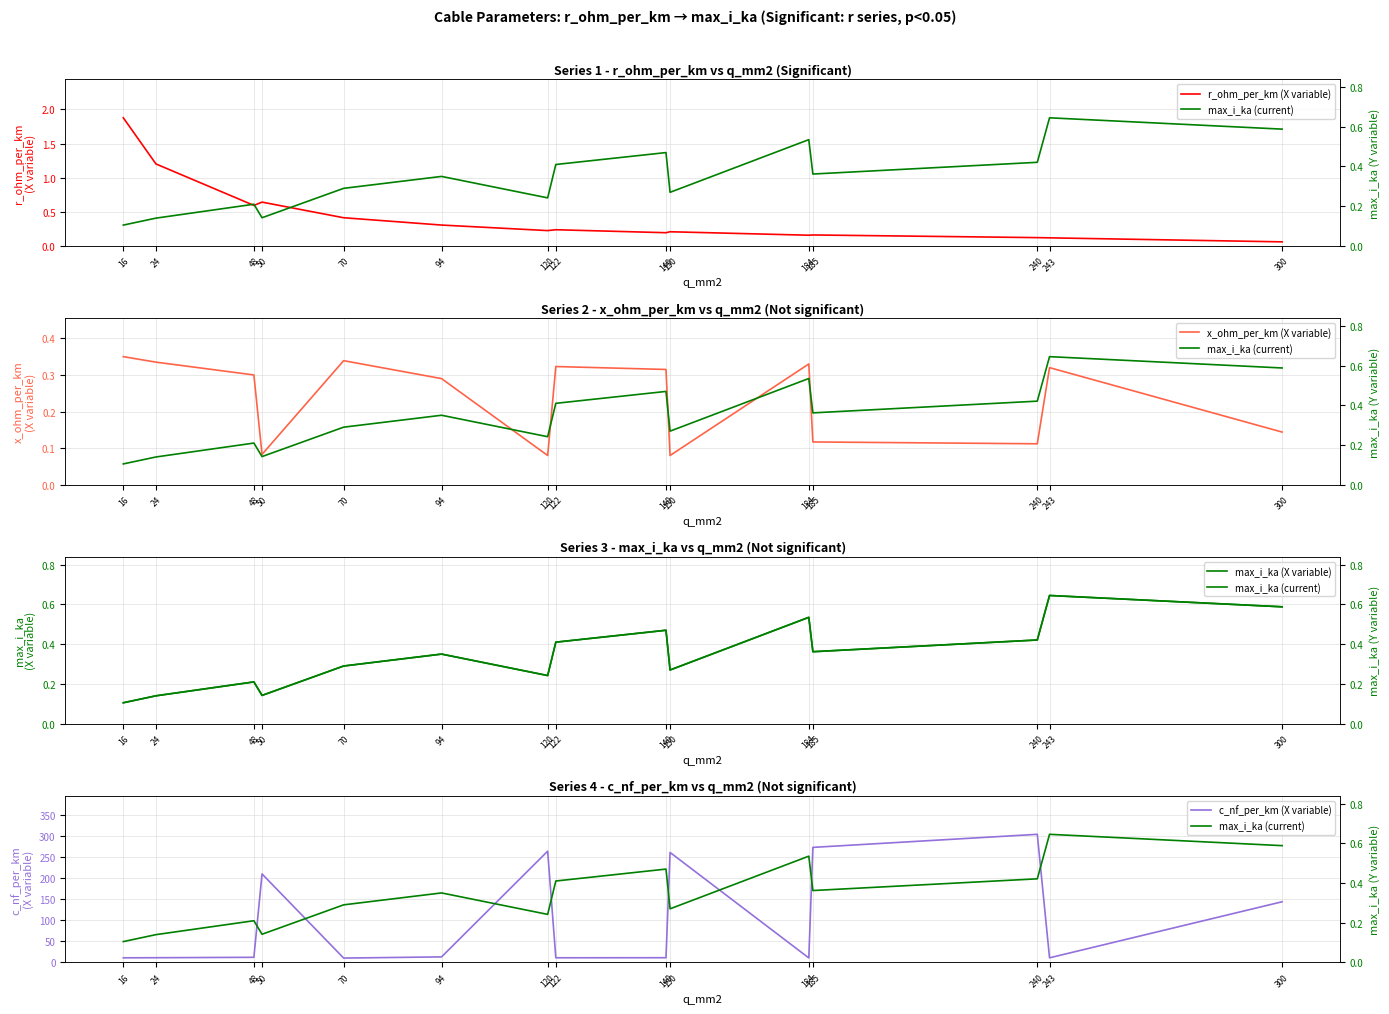

What is the total value across all series at 243?

12.7